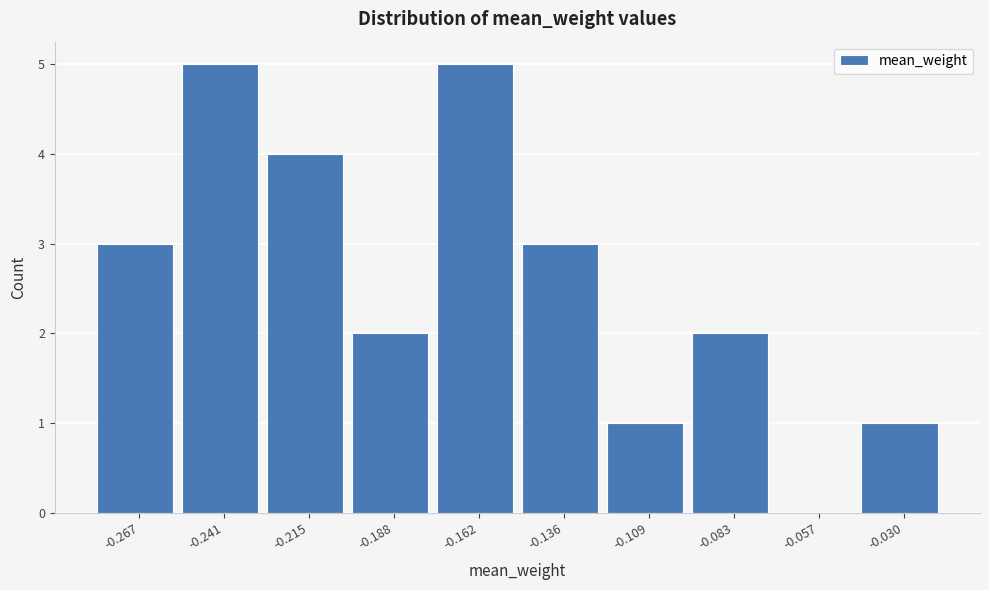

How tall is the bar that spans -0.200 to -0.175 on the x-axis? Neither the bar edges nor the heights are printed on the chart, so give them approximately, as read against the axes.

2